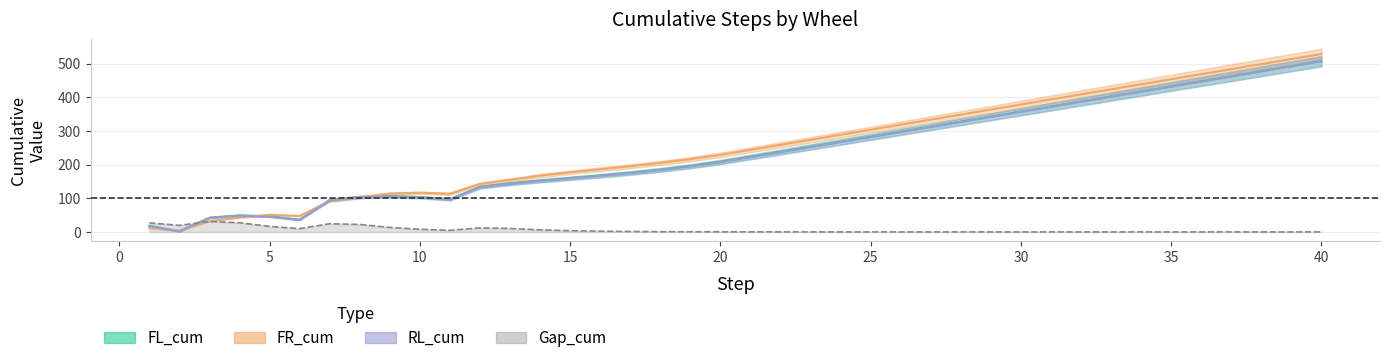

At which label is Gap_cum closest to 15?

5